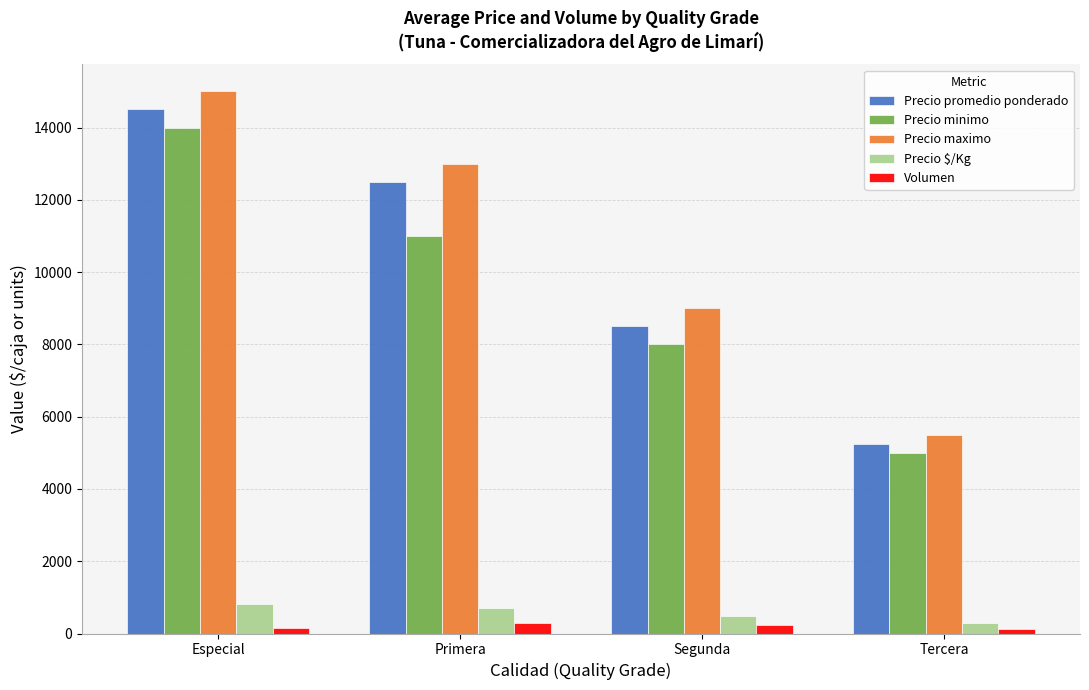

What is the label of the 4th bar from the right?

Especial